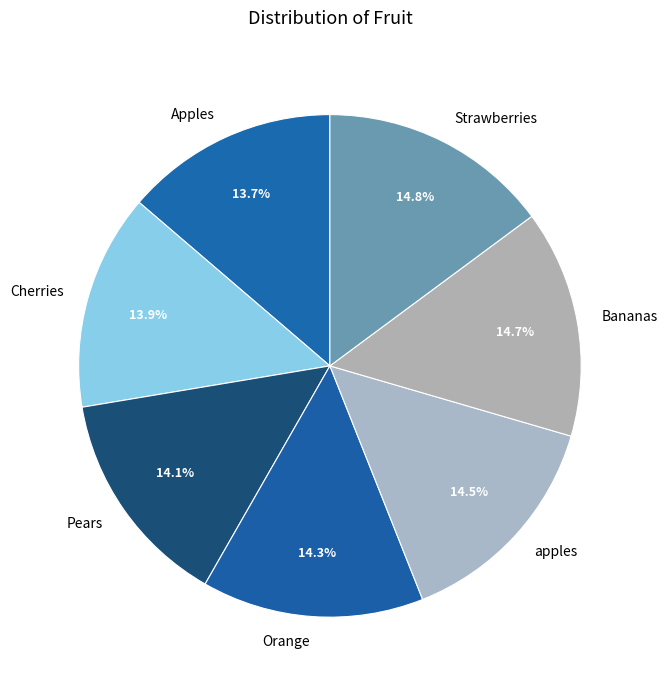

What is the total percentage of Pears and Orange?

28.4%